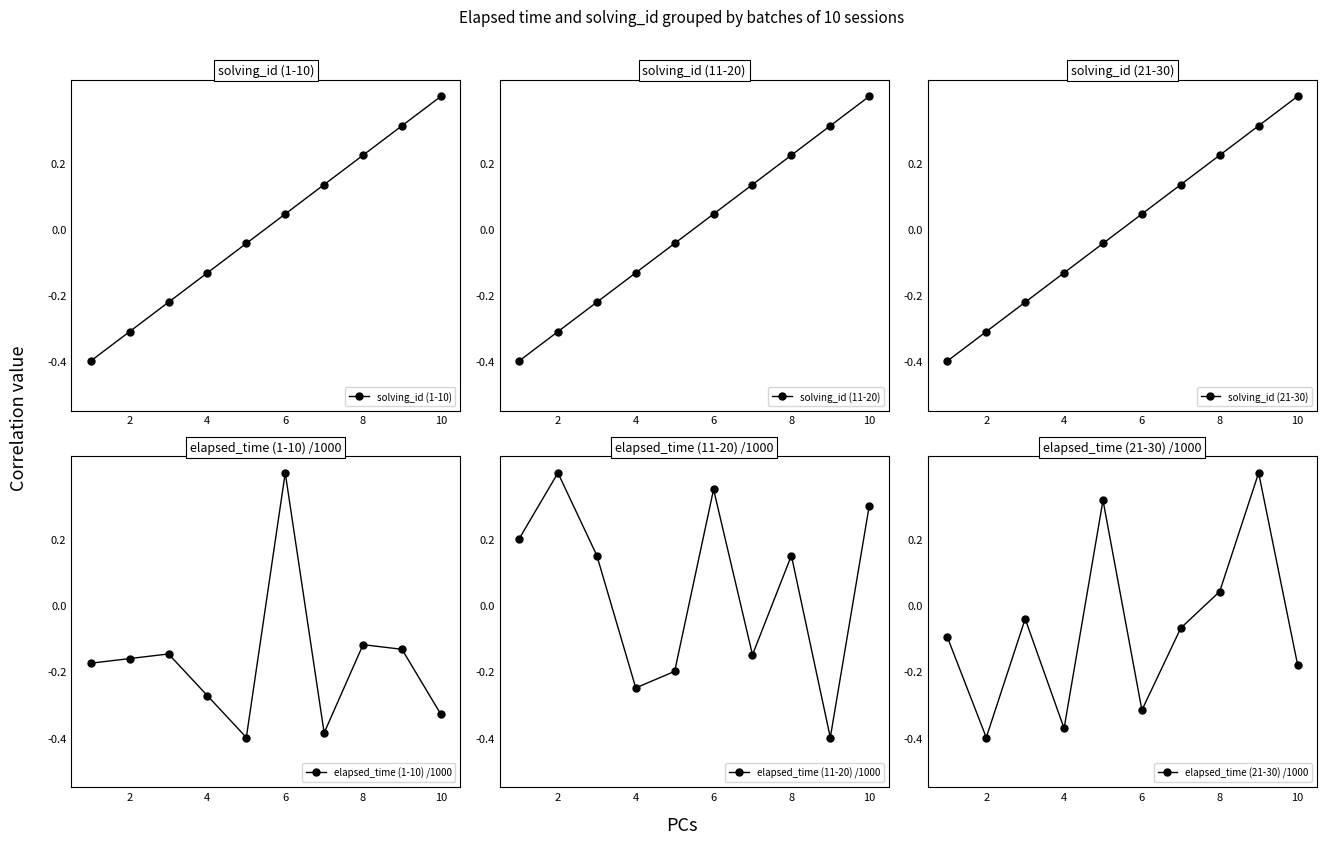

Does the chart display data point markers on the line(s)?

Yes